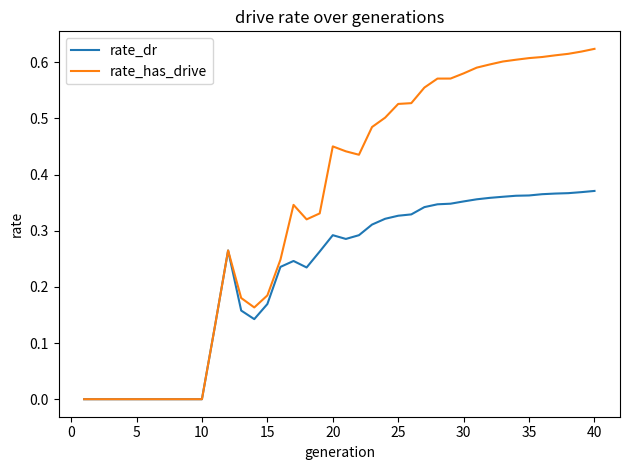

Rank the series by their average value, from highest to lowest.

rate_has_drive, rate_dr